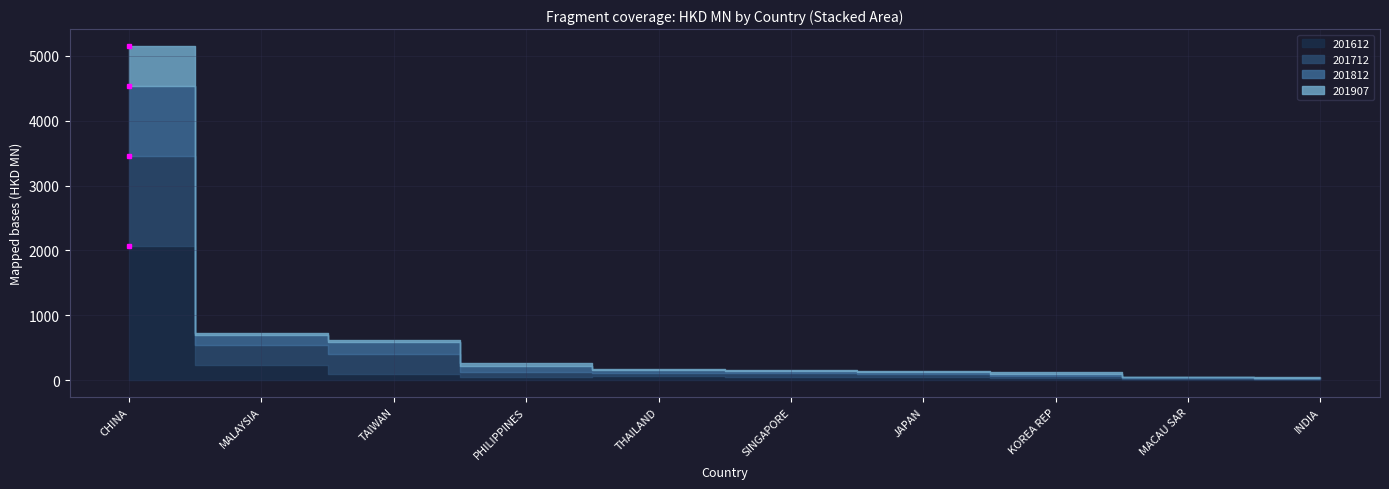

After their last crossing, which series has the higher values: 201612 or 201812?

201812